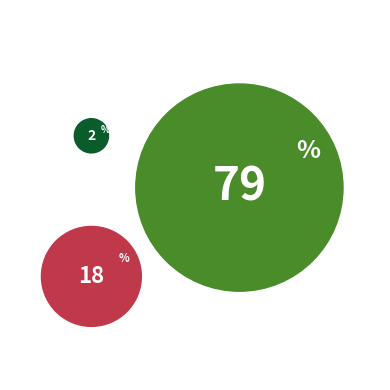

To the nearest percent, what is the difference between the largest and smallest slice percentages?

77%